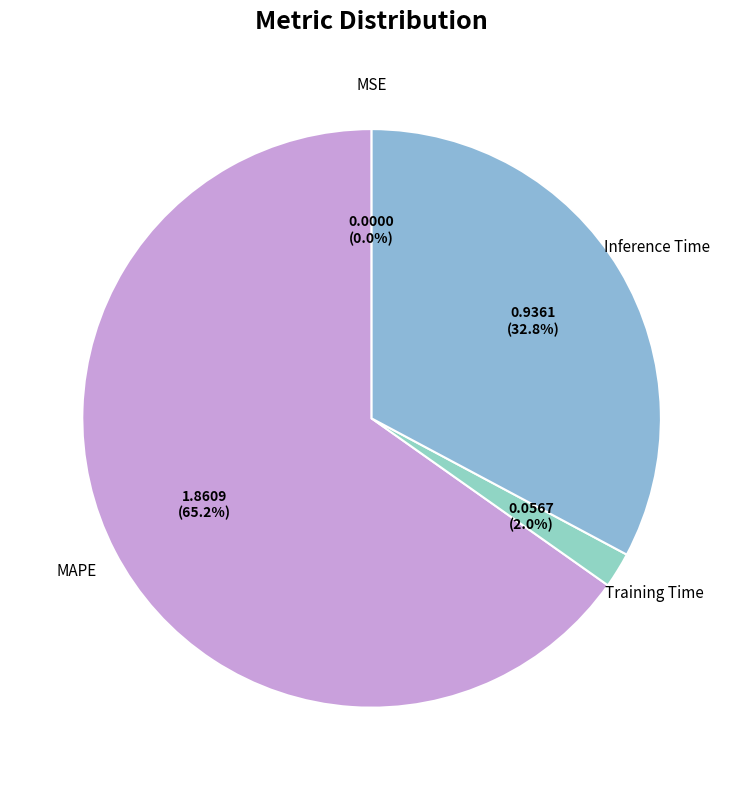

Rank the categories by value from highest to lowest.

MAPE, Inference Time, Training Time, MSE